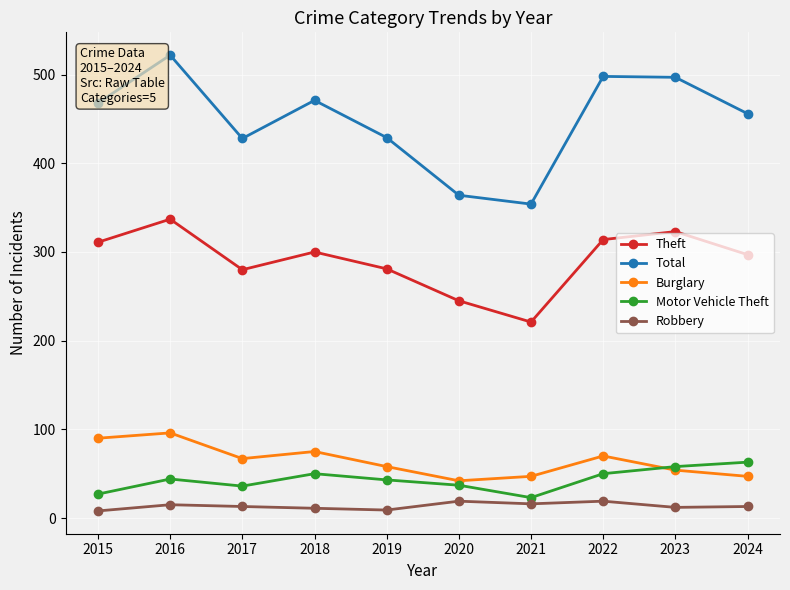

In Burglary, how many points are lower than both neighbors (excluding endpoints)?

2